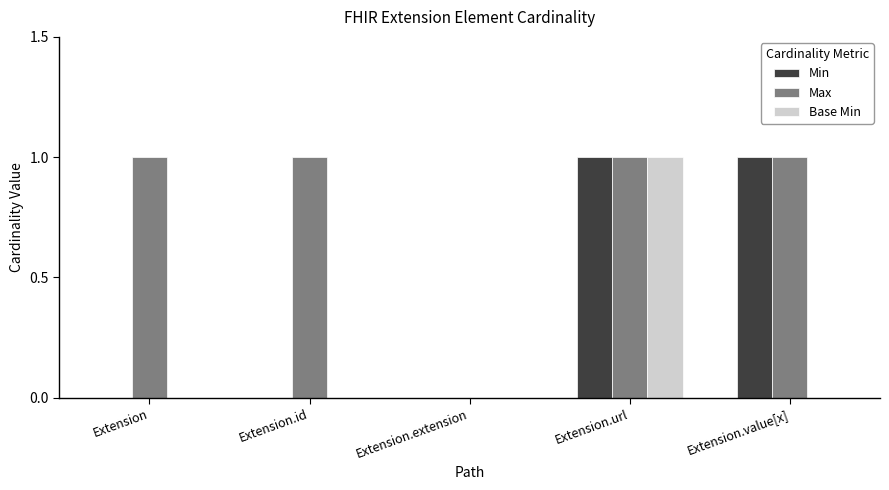

At which category is the sum across all series the highest?

Extension.url